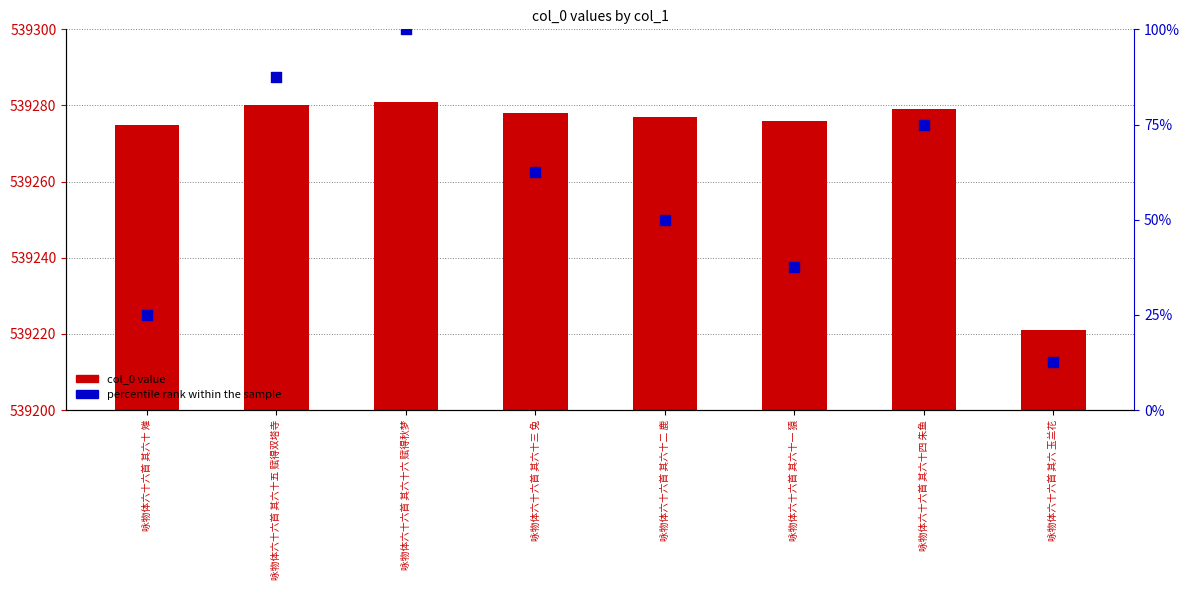

At how many categories does at least one series exceed 341087?

8